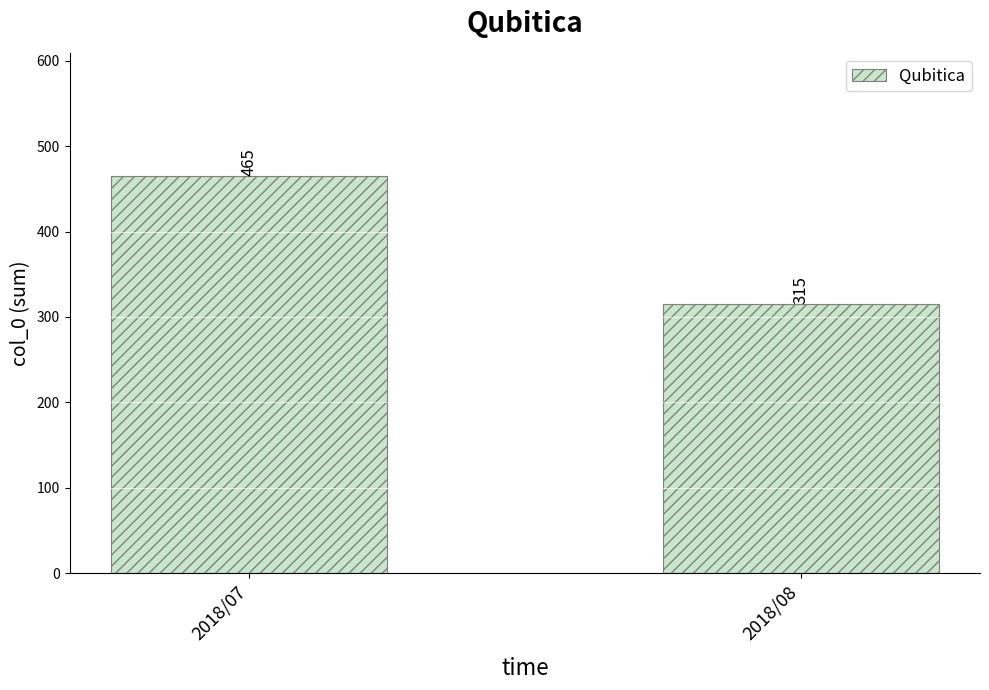

What is the sum of the values at 2018/08 and 2018/07?

780